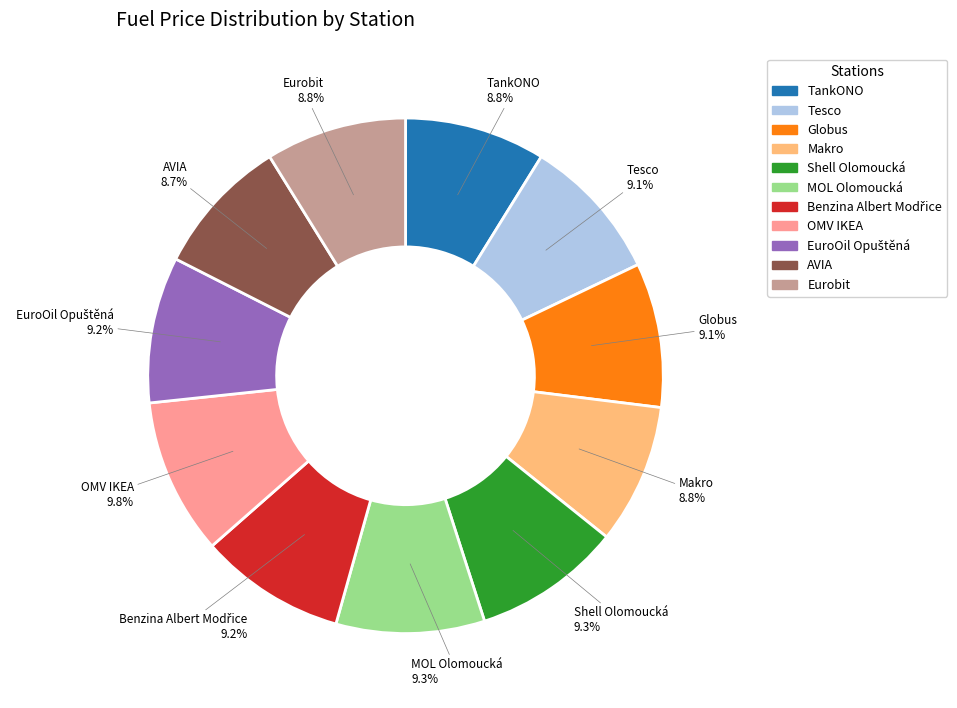

Is there any slice that represents more than half of the pie?

No